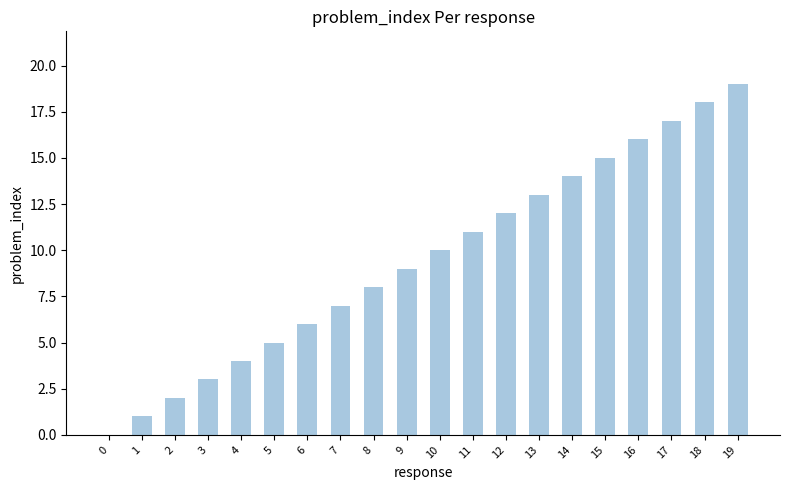

The value at 15 is 15. True or false?

True